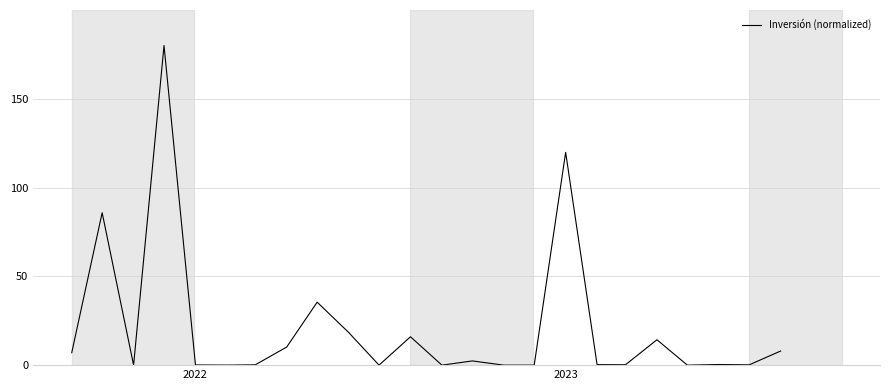

What is the maximum value shown in the chart?

180.0